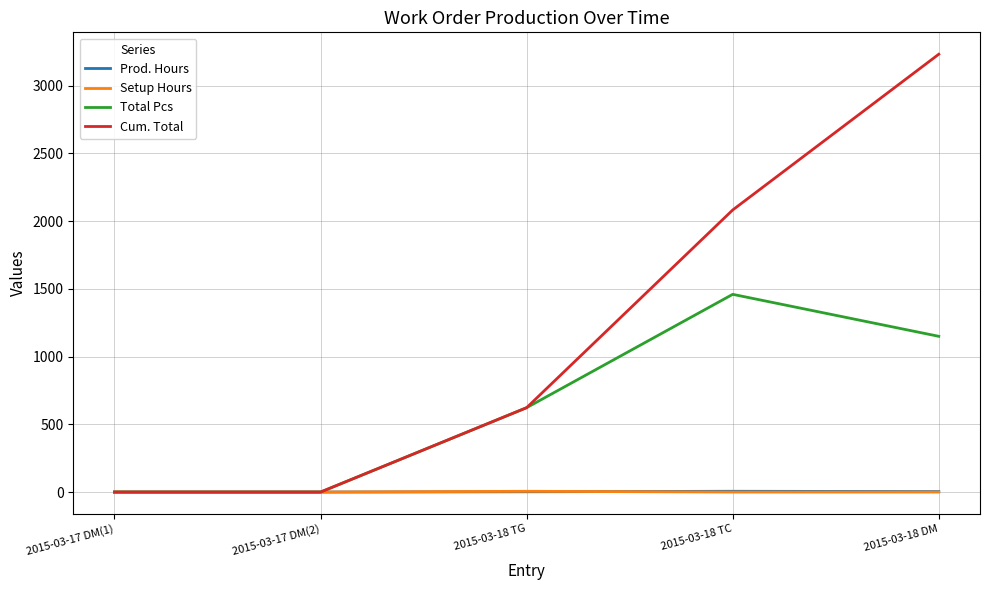

The Cum. Total series shows 638.2 at 2015-03-18 TC. True or false?

False